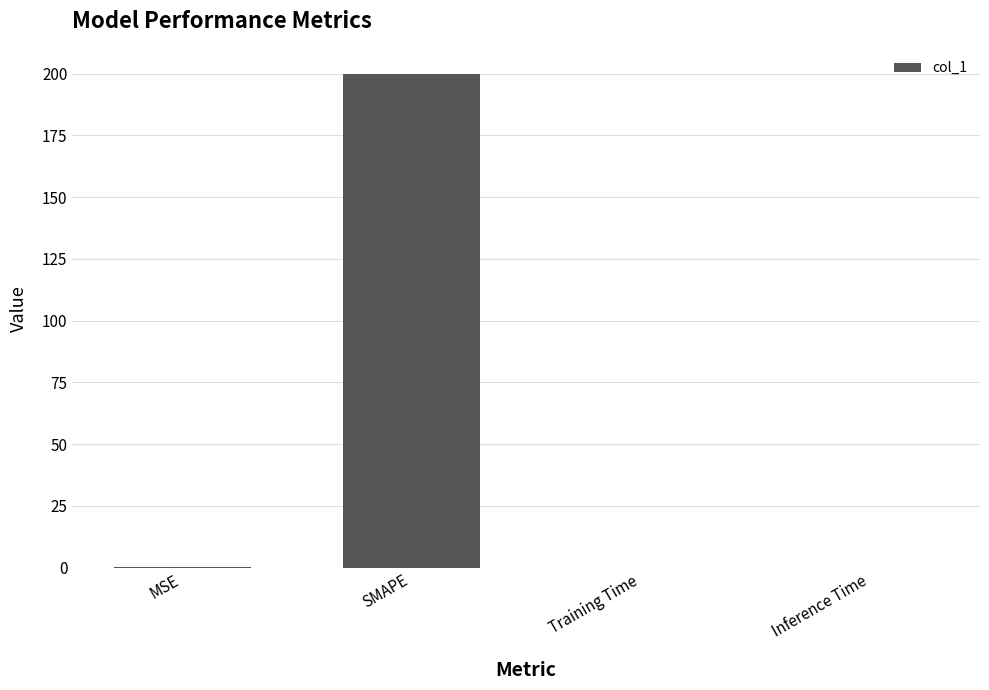

True or false: the data shows 346.7 at SMAPE.

False